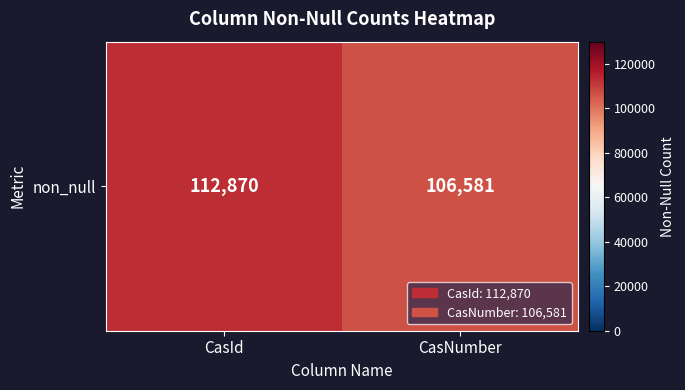

What is the difference between the values at CasId and CasNumber?

6289